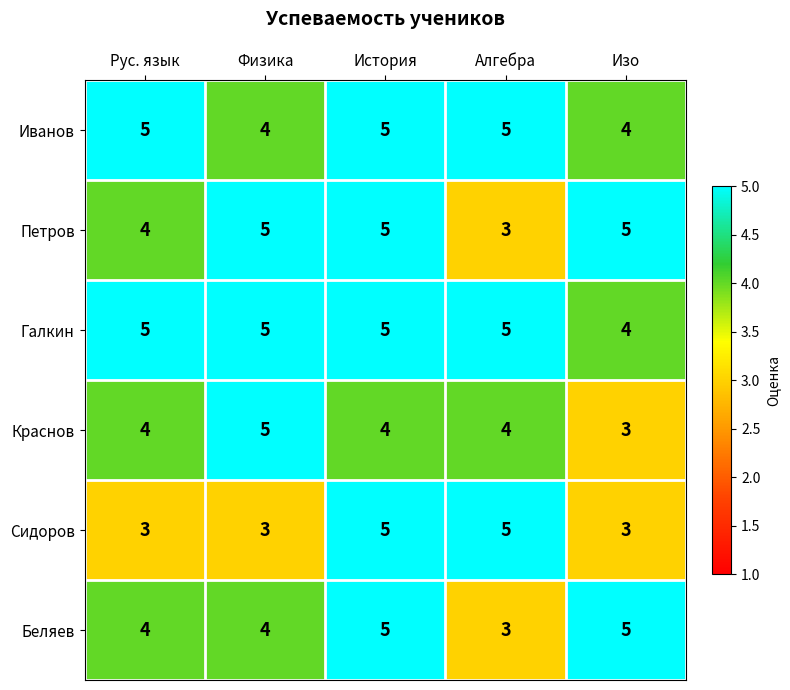

What is the sum of all Краснов values?

20